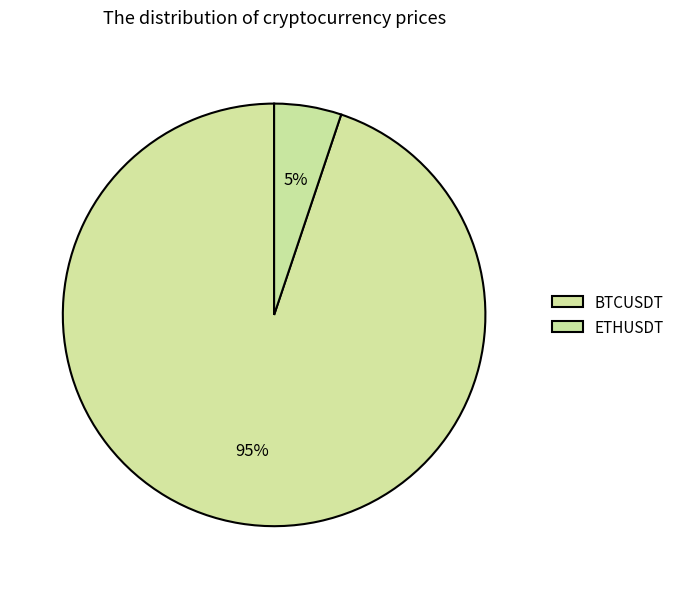

Between ETHUSDT and BTCUSDT, which is larger?

BTCUSDT